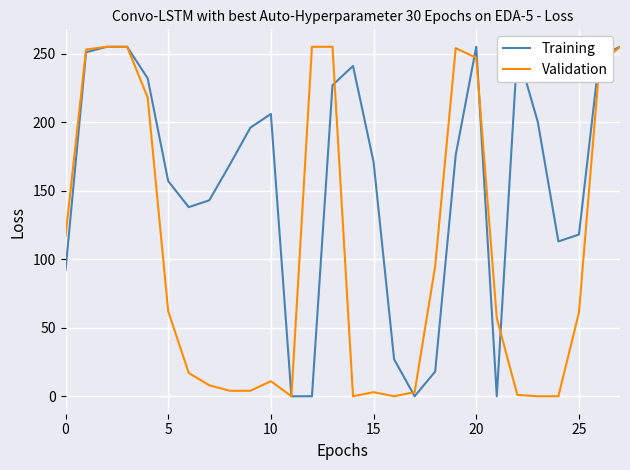

Which series has the largest total across all categories?

Training